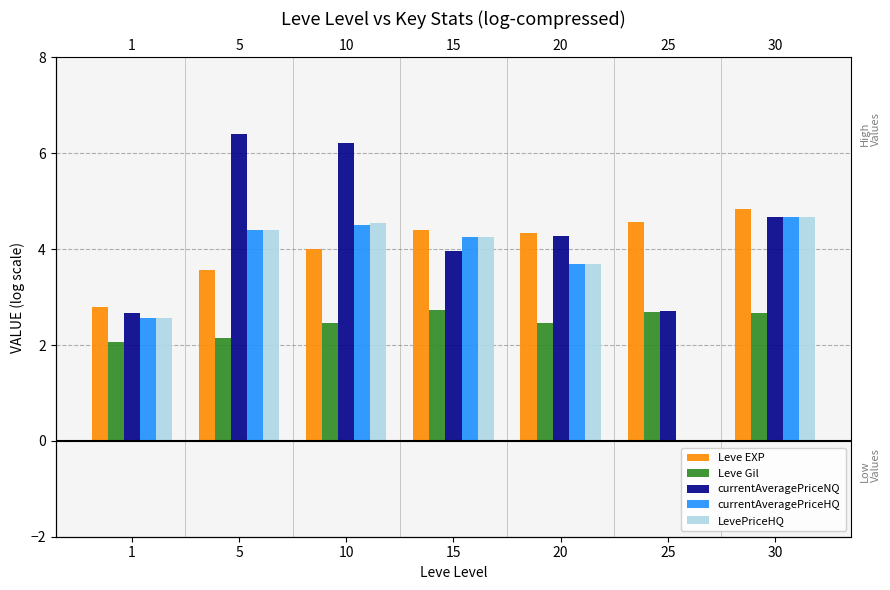

What are all the series names shown in the legend?

Leve EXP, Leve Gil, currentAveragePriceNQ, currentAveragePriceHQ, LevePriceHQ